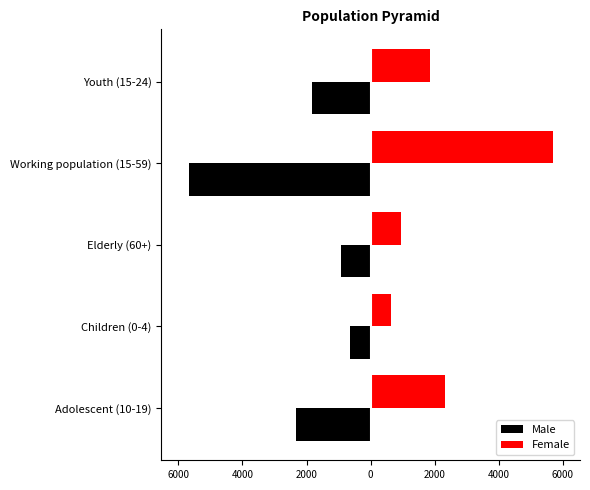

What are all the series names shown in the legend?

Male, Female